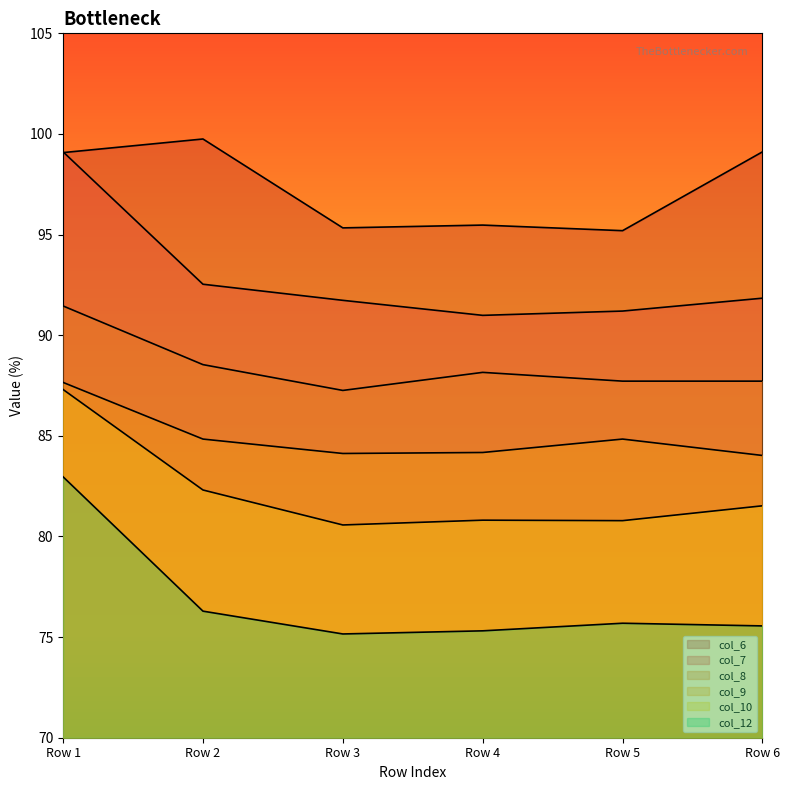

What is the value of the col_8 point at the 3rd from the left?

87.3